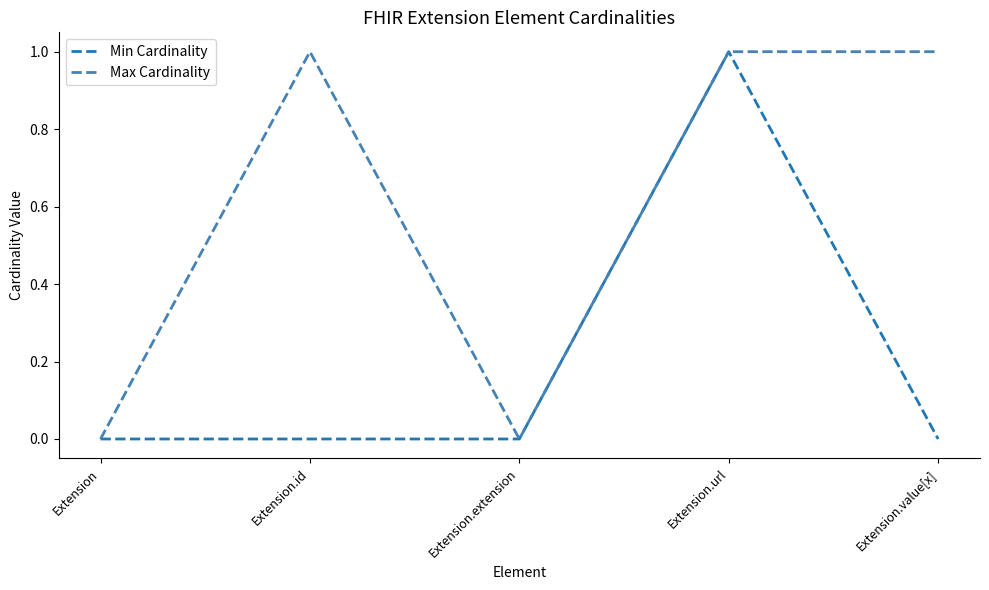

At which label does Min Cardinality reach its peak?

Extension.url